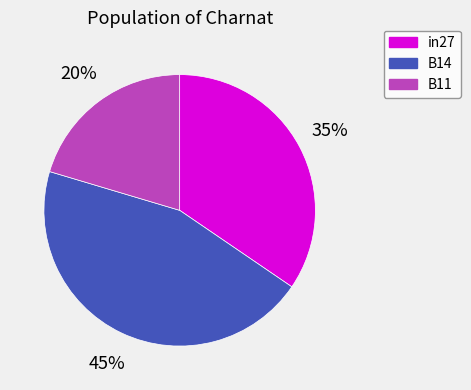

How many segments does this pie chart have?

3